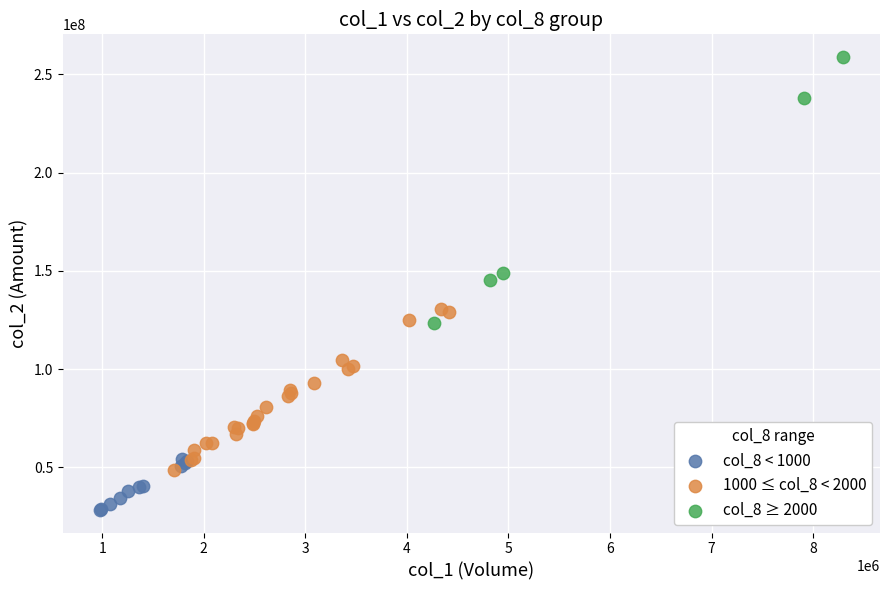

Which series reaches the minimum Y coordinate?

col_8 < 1000